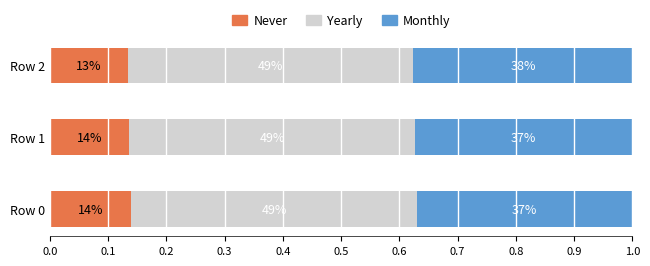

What is the value of the Monthly bar at the 3rd from the left?

0.4